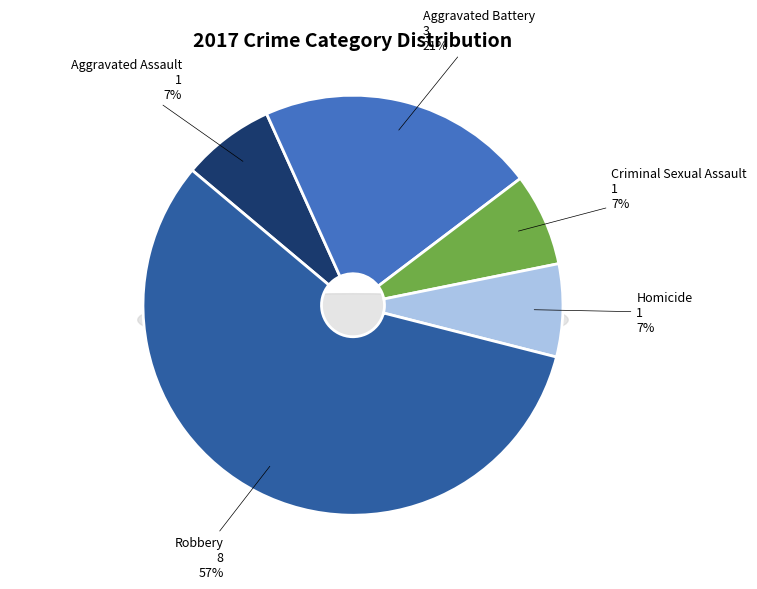

Which has a higher value, Aggravated Assault or Total?

Total